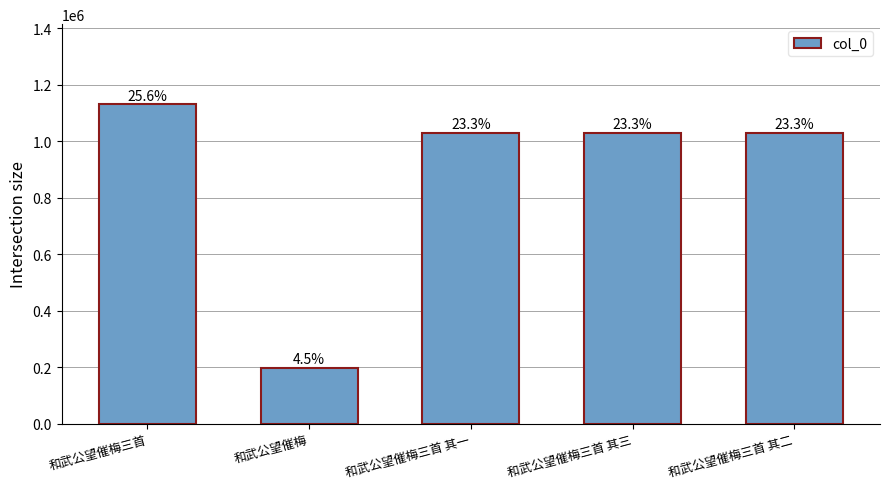

Are the bars grouped side by side (vs. stacked)?

No